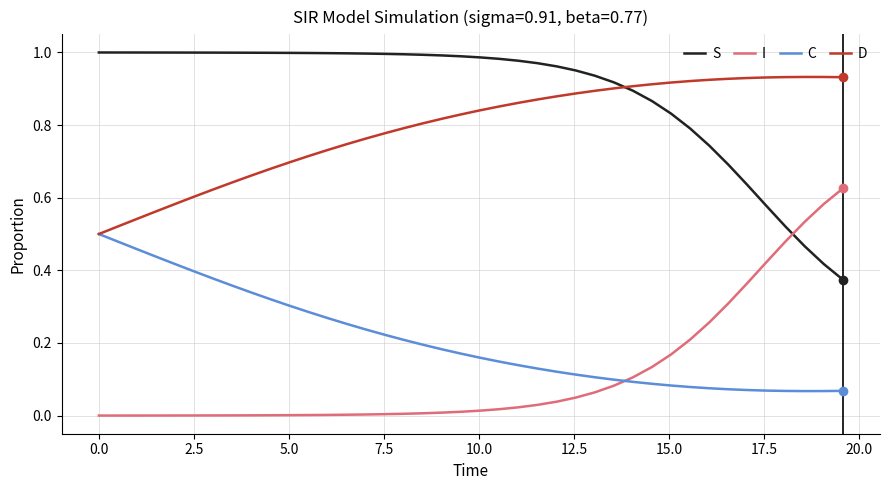

How many intersections are there between D and S?

1